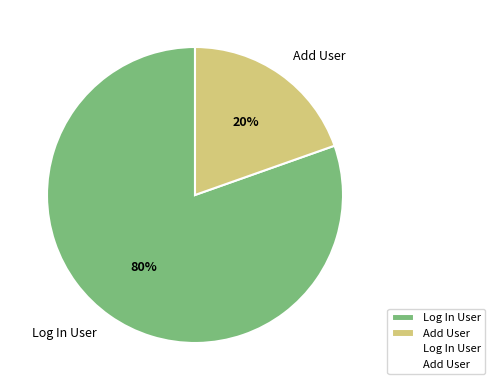

Does Log In User represent more than half of the total?

Yes